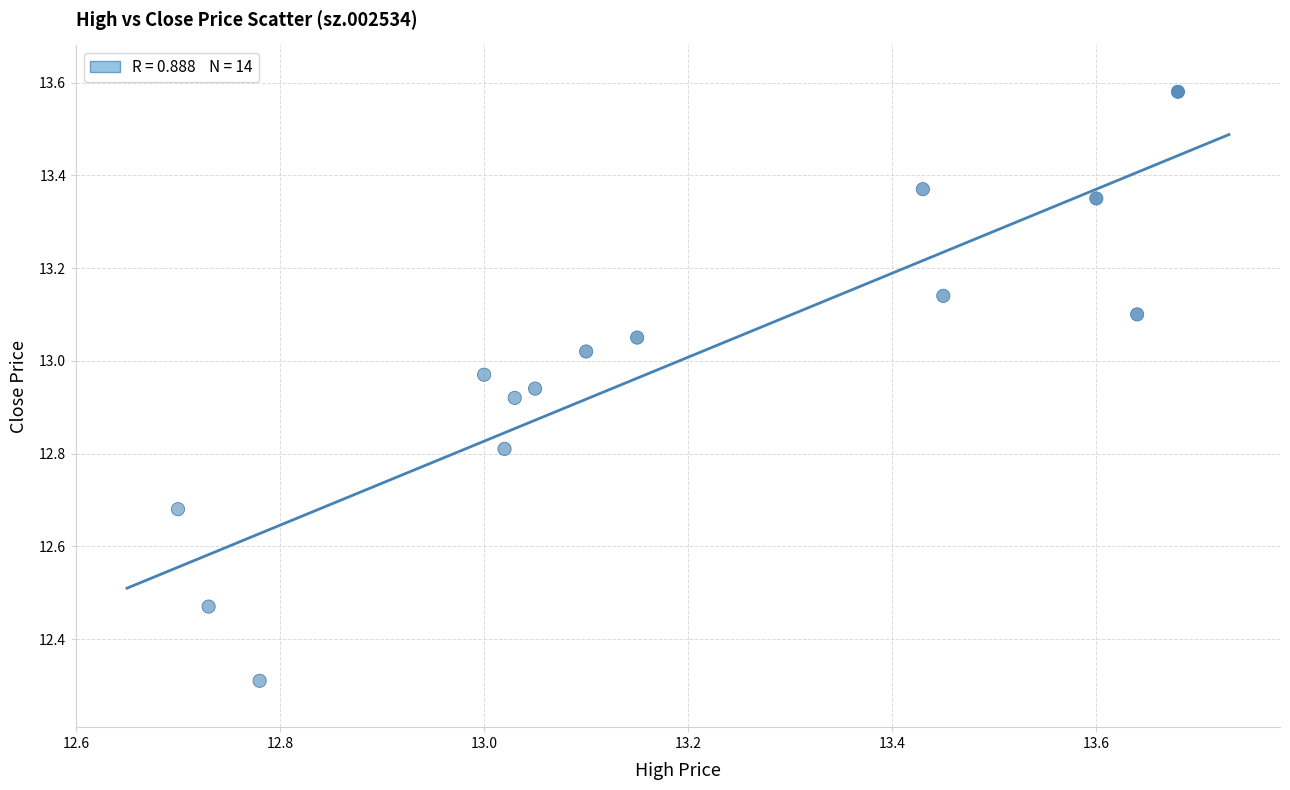

What Y value in the scatter plot is closest to 12?

12.3